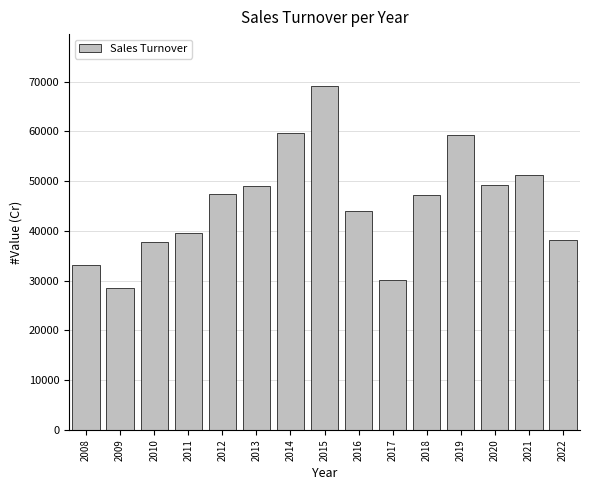

What is the sum of the values at 2009 and 2010?

66296.2